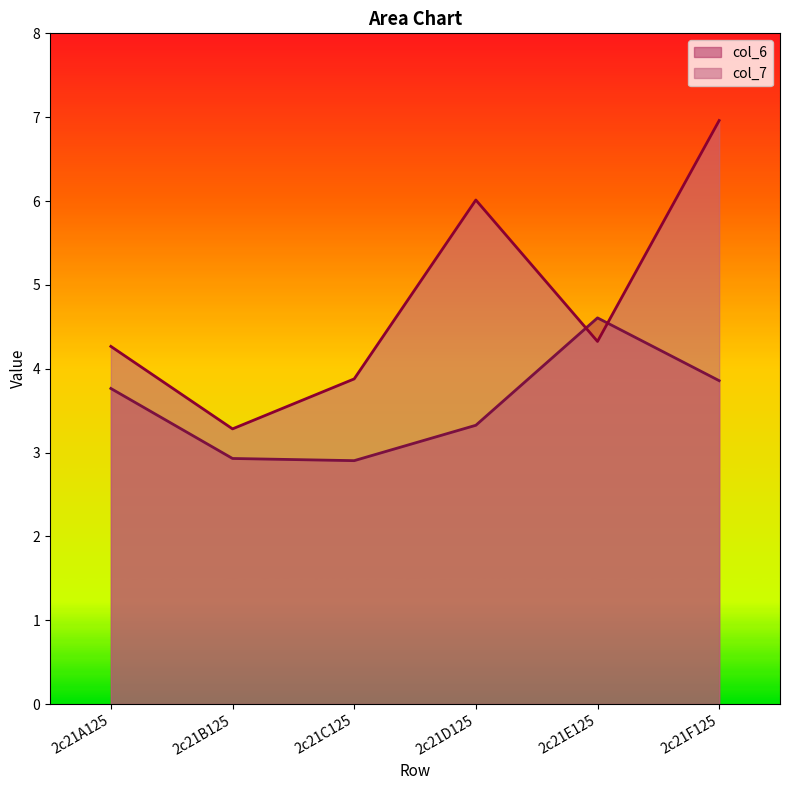

At which label does col_6 first exceed 3?

2c21A125